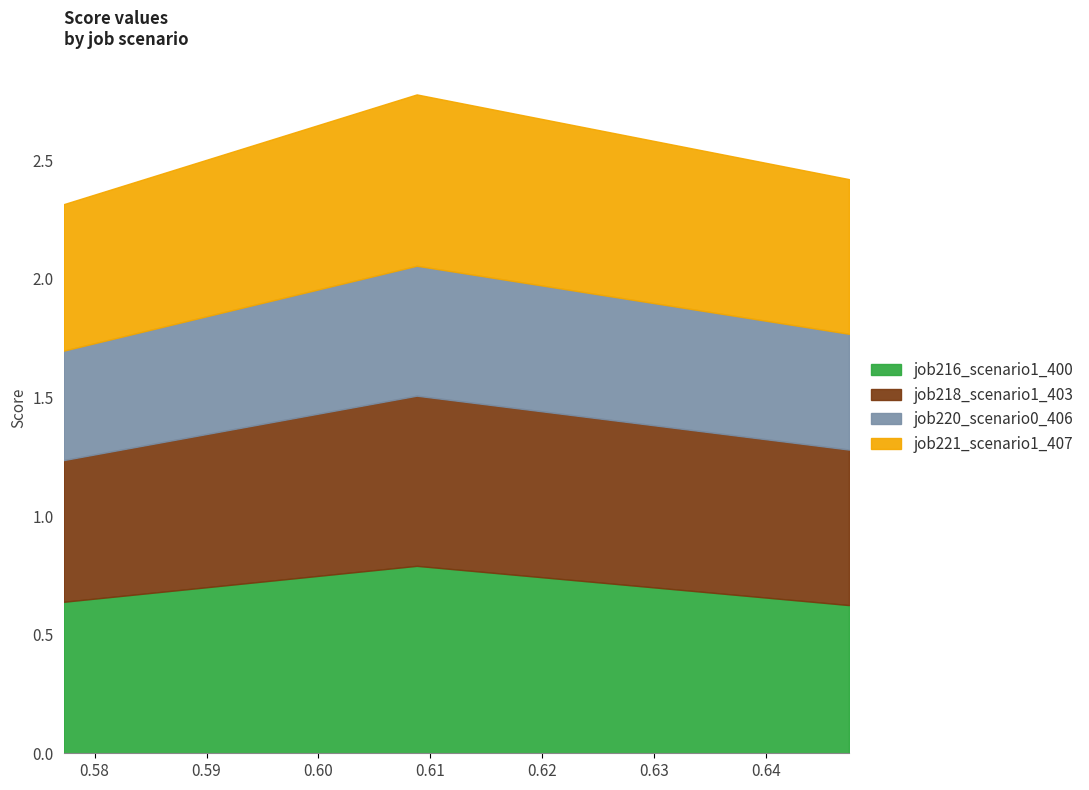

At how many categories does at least one series exceed 0?

3